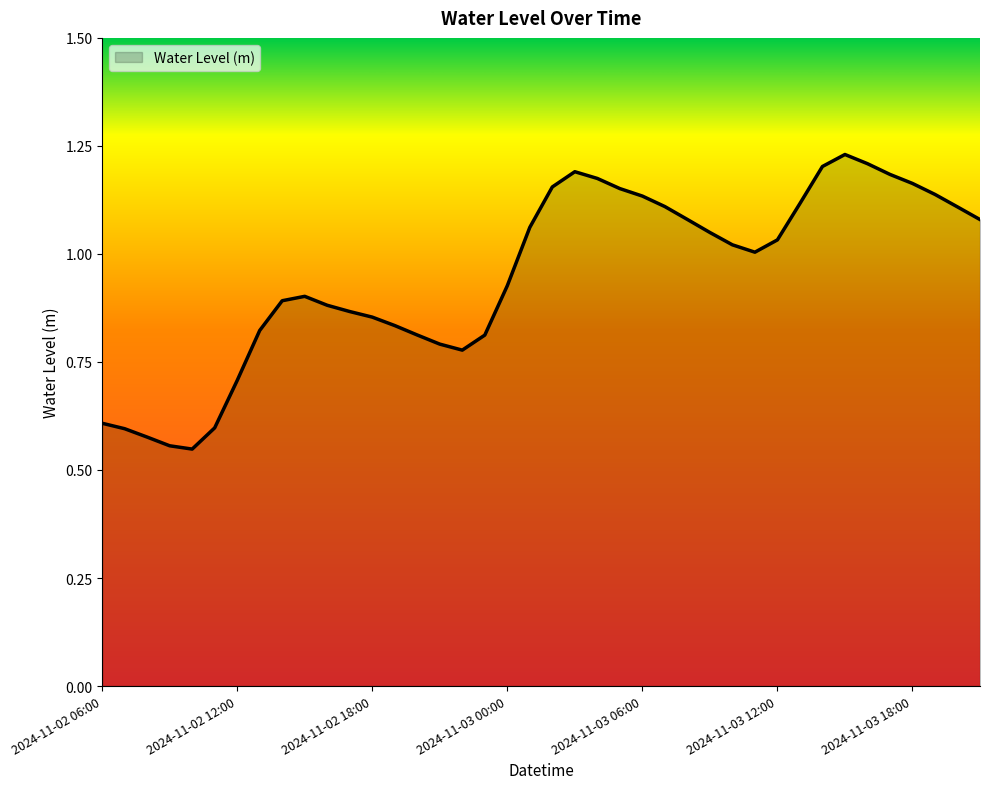

What is the difference between the maximum and minimum values?

0.7